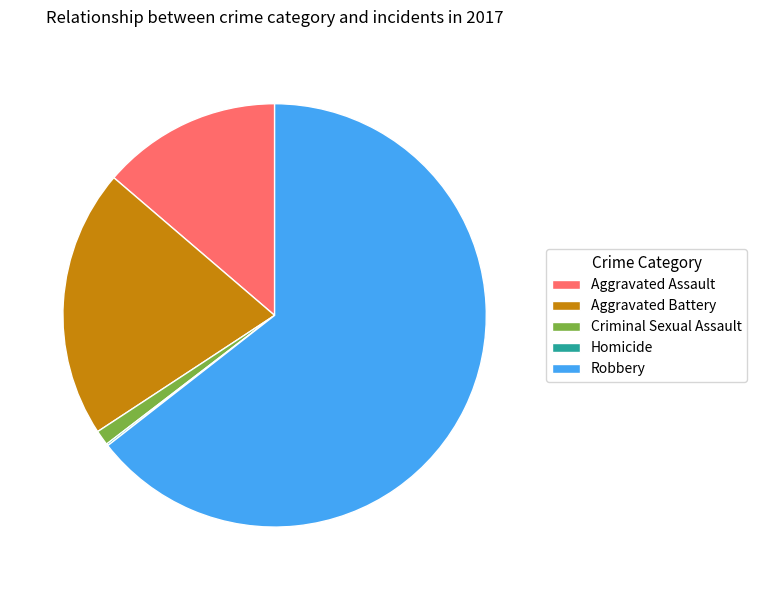

Is it true that Robbery is 53% of the pie?

False